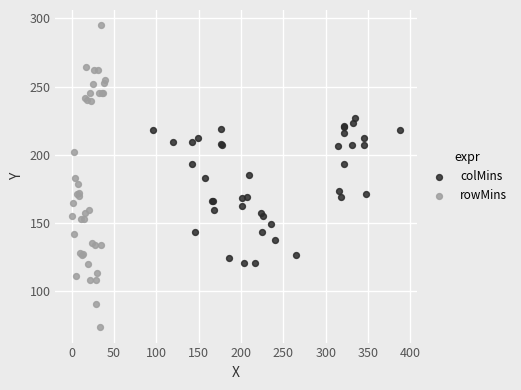

Which series has the widest spread of Y values?

rowMins